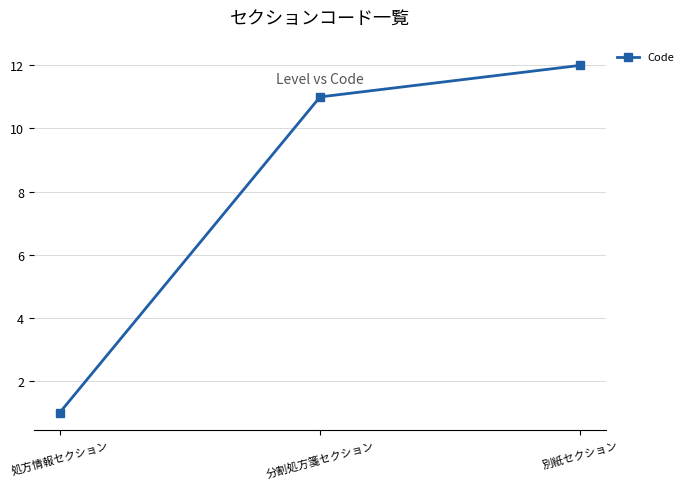

What is the difference between the second highest and minimum values?

10